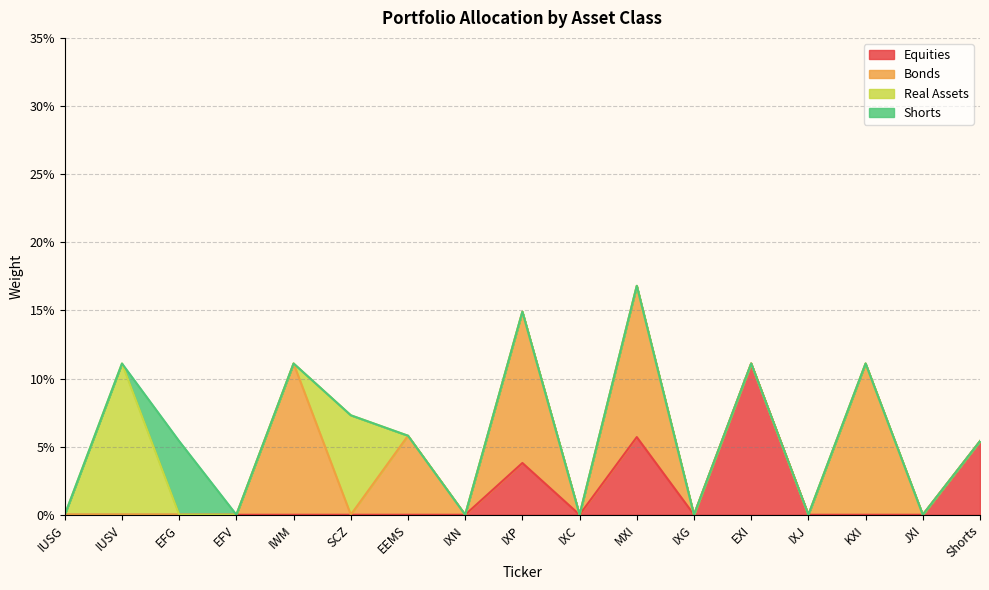

What is the highest value of the Equities series?

0.1